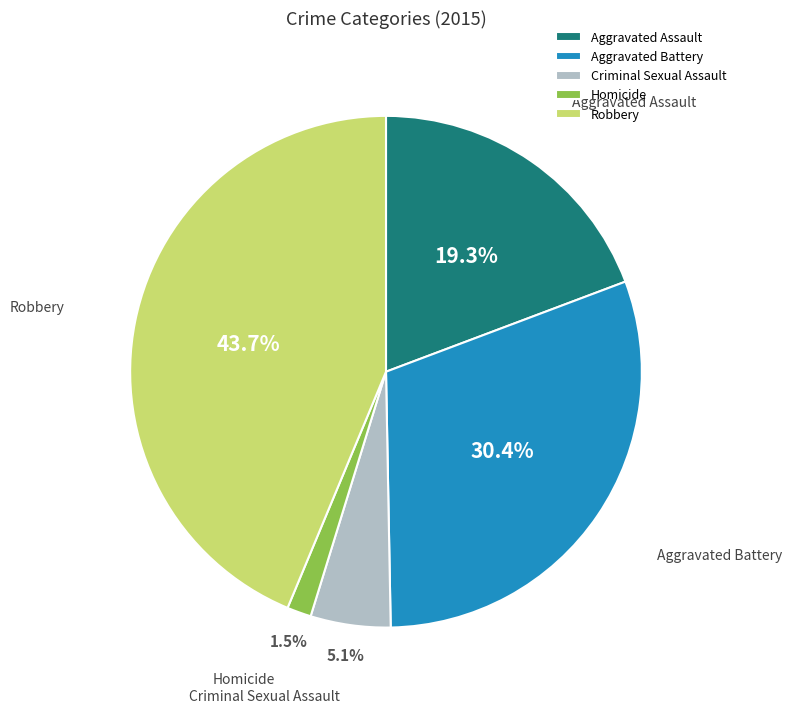

Approximately how many times larger is the value at Criminal Sexual Assault compared to Aggravated Assault?

0.3